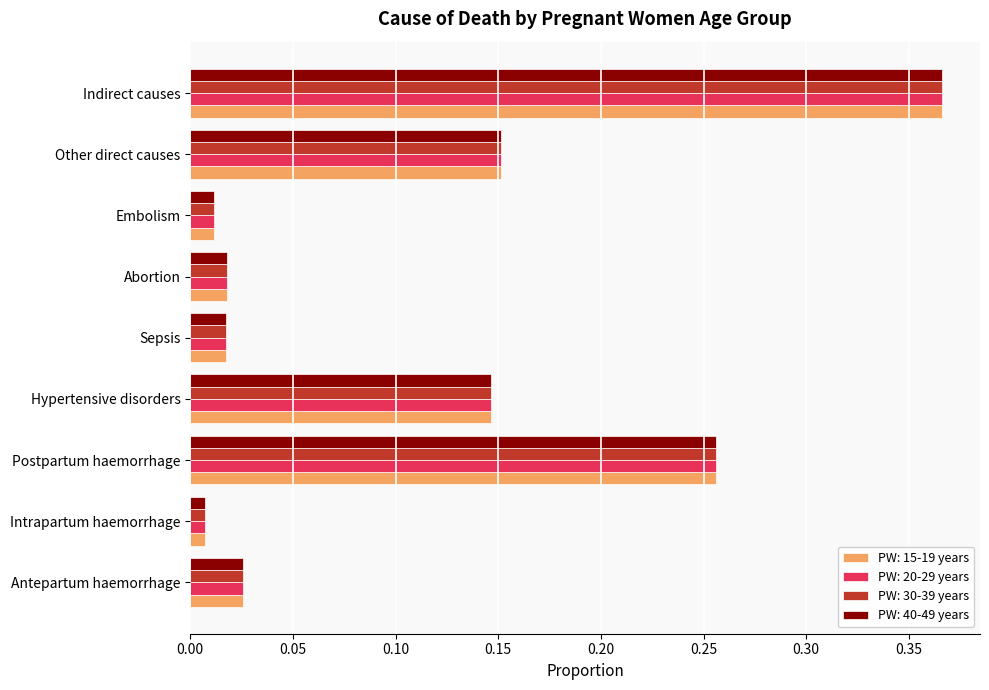

What are all the series names shown in the legend?

PW: 15-19 years, PW: 20-29 years, PW: 30-39 years, PW: 40-49 years